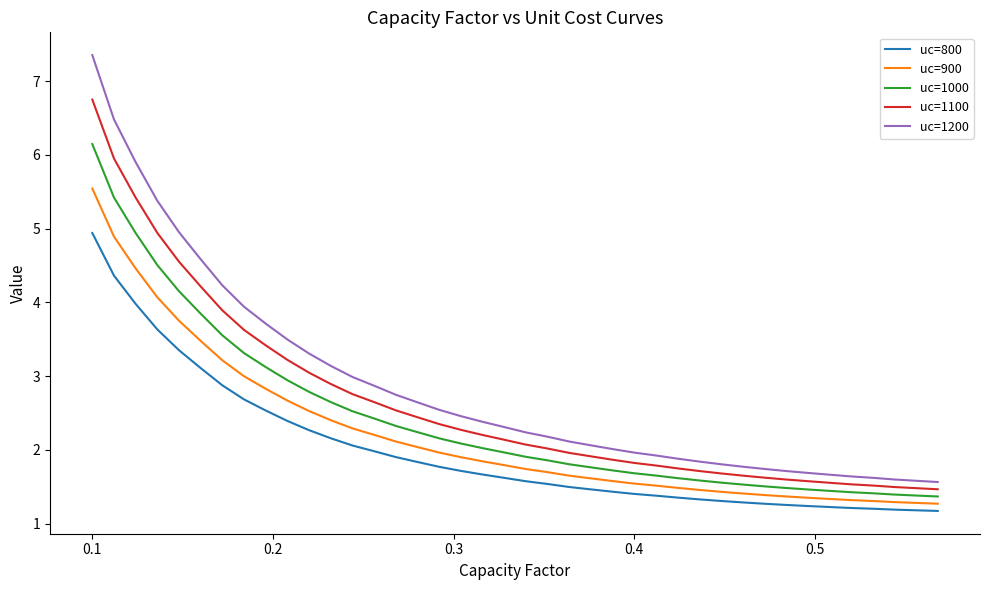

What is the average value of the uc=900 series?

2.2